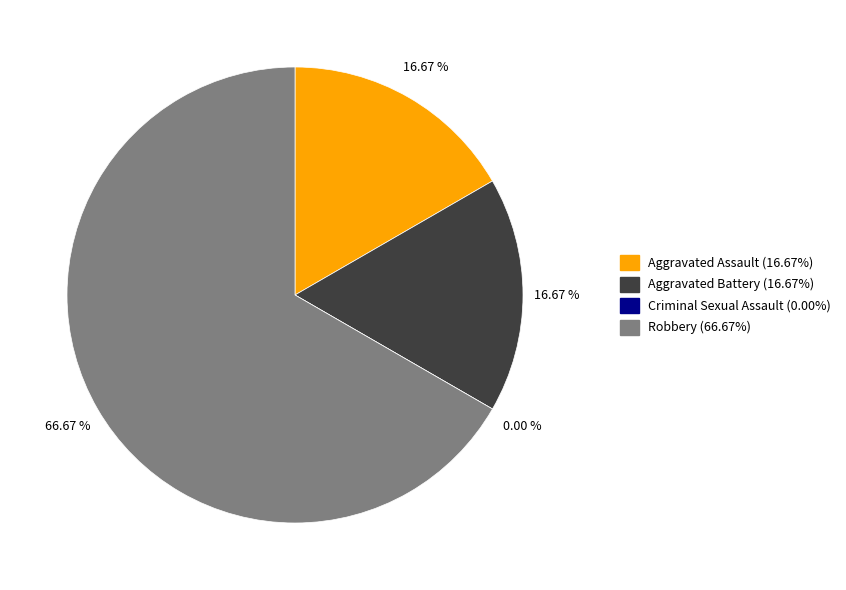

Which slice is the largest?

Robbery